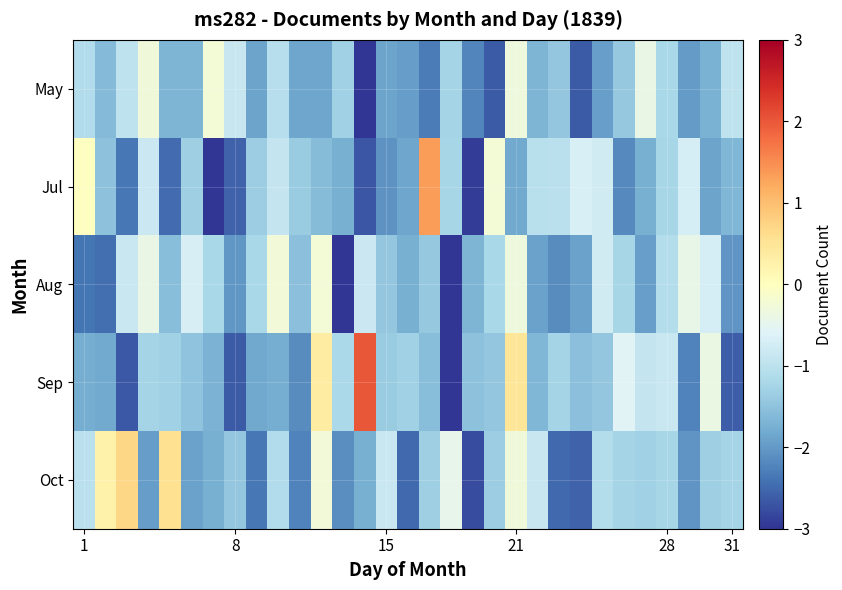

Rank the series by their maximum value, from highest to lowest.

Sep, Jul, Oct, May, Aug